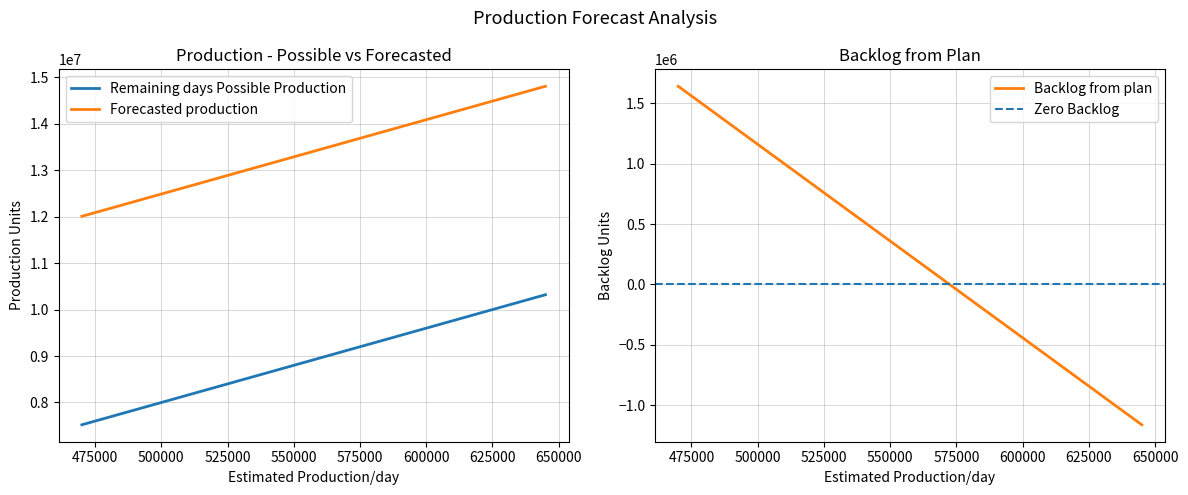

True or false: Remaining days Possible Production and Forecasted production intersect in this chart.

False